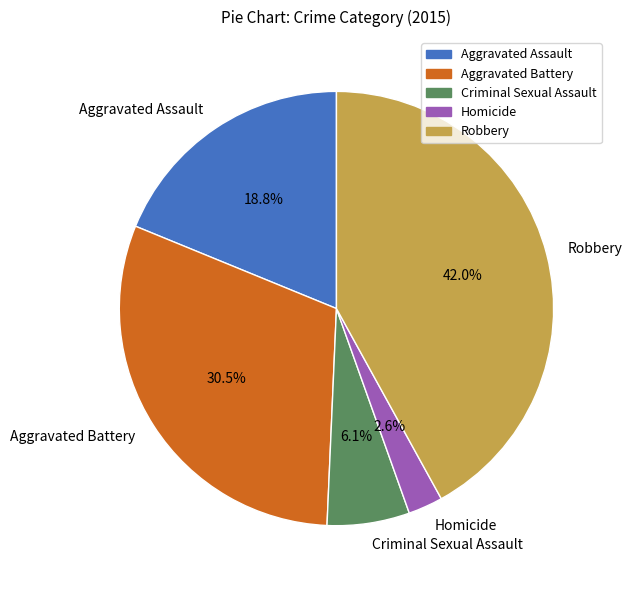

How many slices are in this pie chart?

5